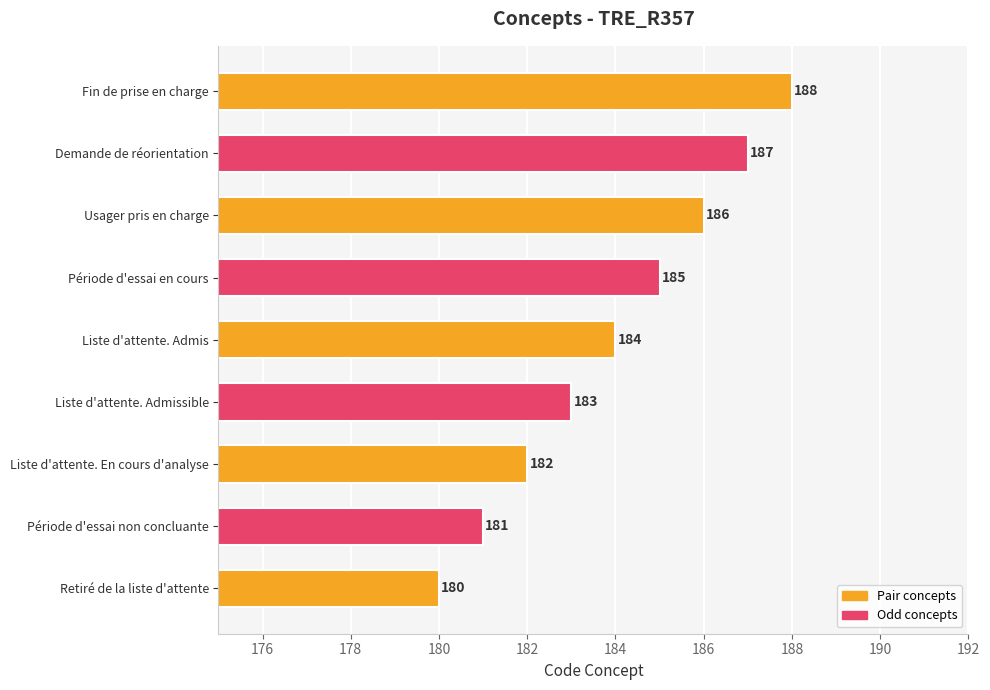

Rank the categories by value from highest to lowest.

Fin de prise en charge, Demande de réorientation, Usager pris en charge, Période d'essai en cours, Liste d'attente. Admis, Liste d'attente. Admissible, Liste d'attente. En cours d'analyse, Période d'essai non concluante, Retiré de la liste d'attente